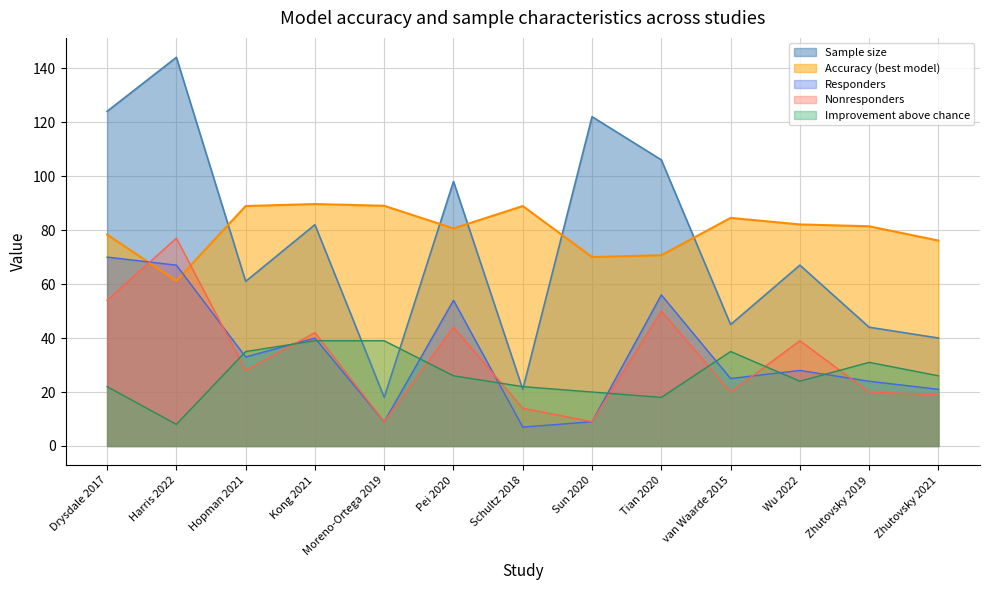

True or false: Nonresponders has more than 1 interior local peaks.

True